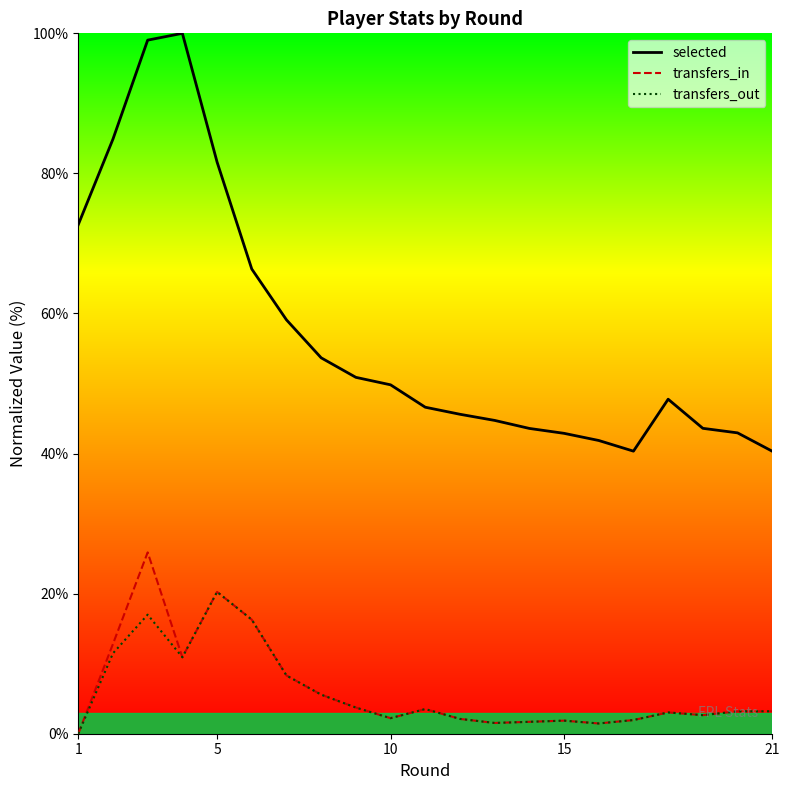

How many data points does each series have?

21